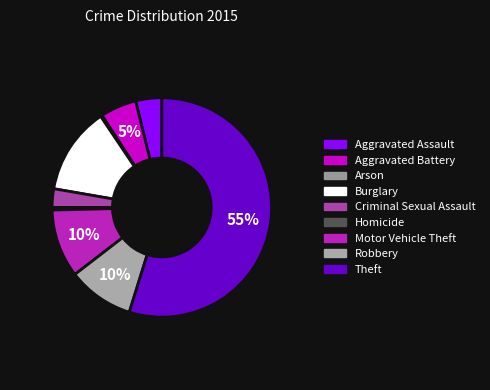

Count the number of slices in the pie.

9